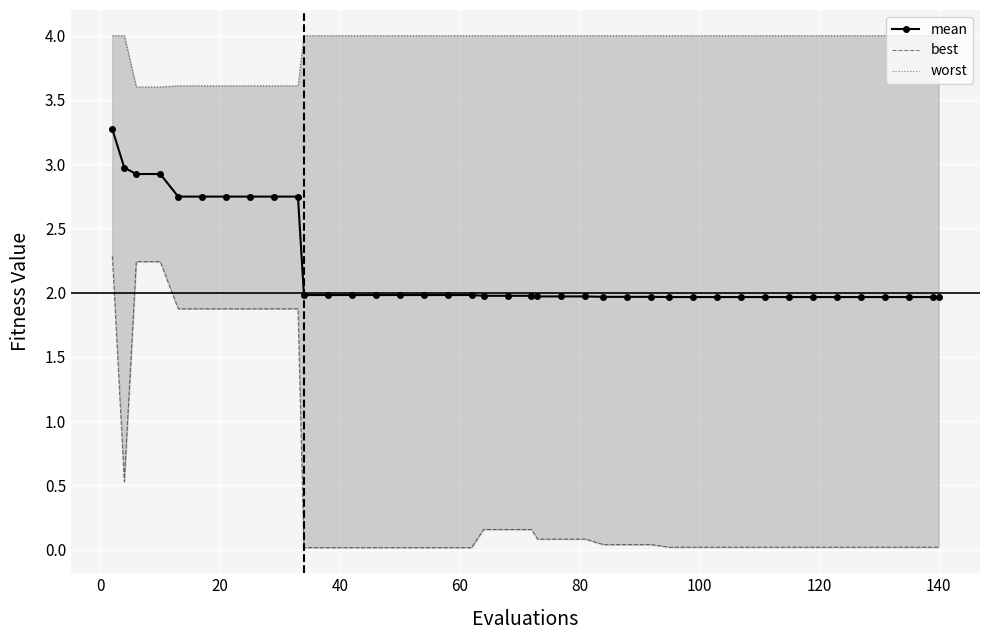

What is the value of the mean point at the 31st from the left?

2.0